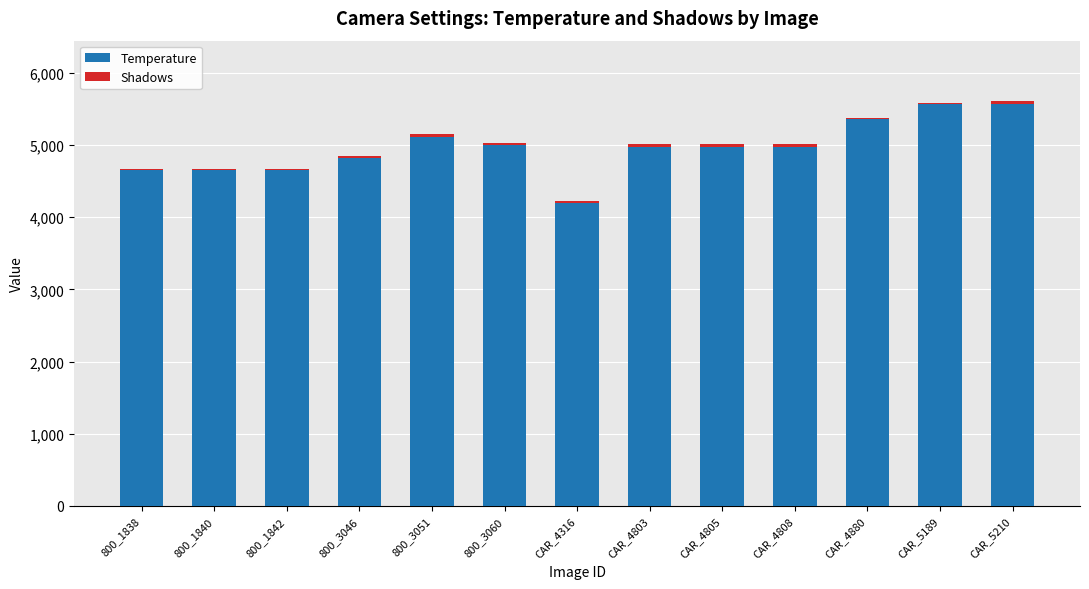

True or false: Temperature has a value of 5570 at CAR_5189.

True